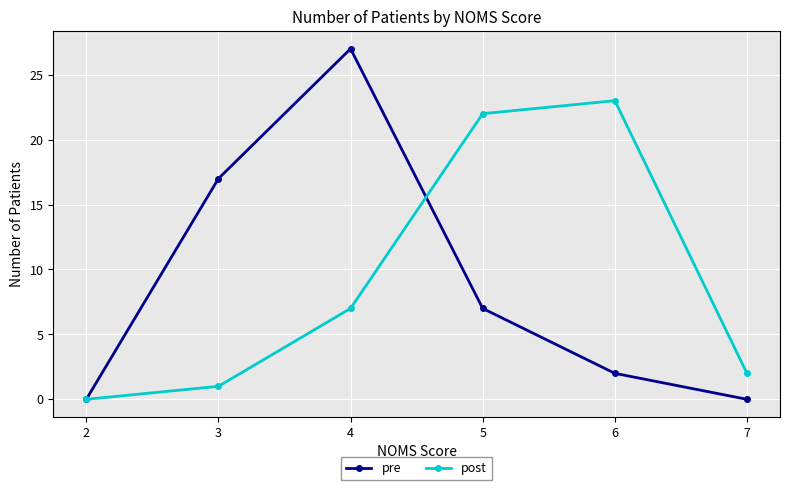

Reading right to left, transcribe all the data shown in this chart.

pre: 7=0	6=2	5=7	4=27	3=17	2=0
post: 7=2	6=23	5=22	4=7	3=1	2=0